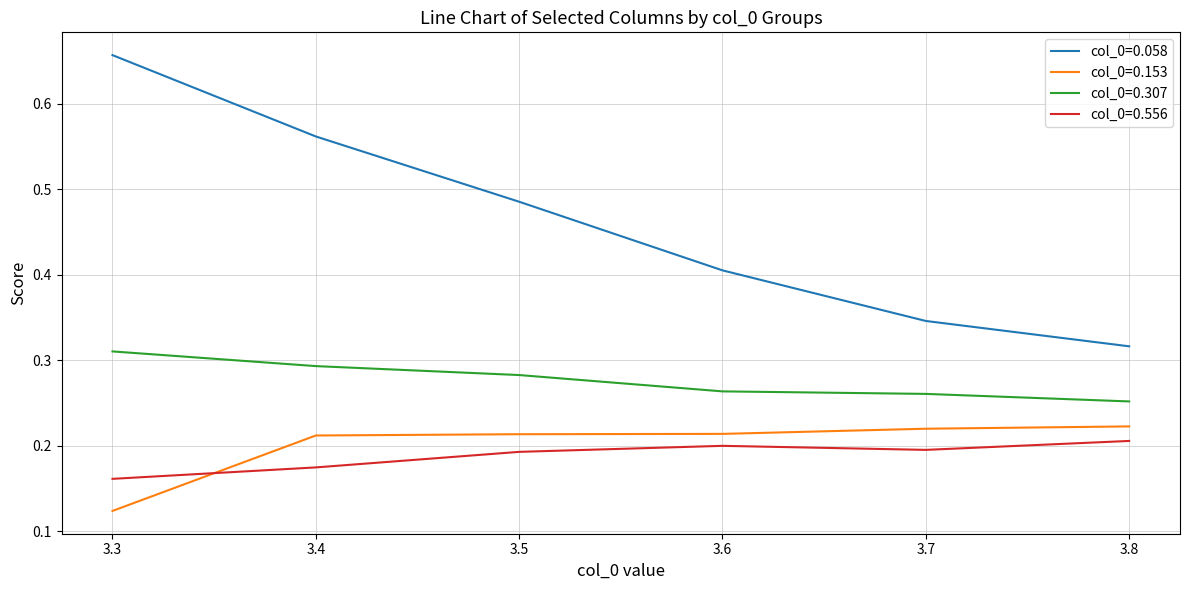

Between 3.6 and 3.8, which series saw the biggest shift?

col_0=0.058